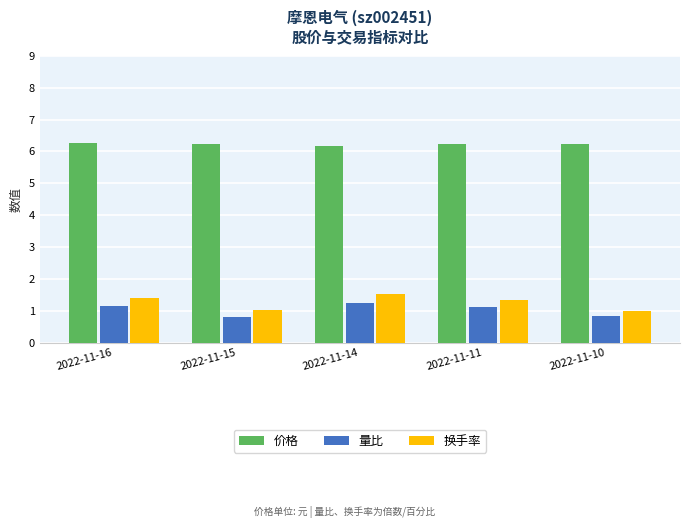

Read the 量比 value at 2022-11-14.

1.3